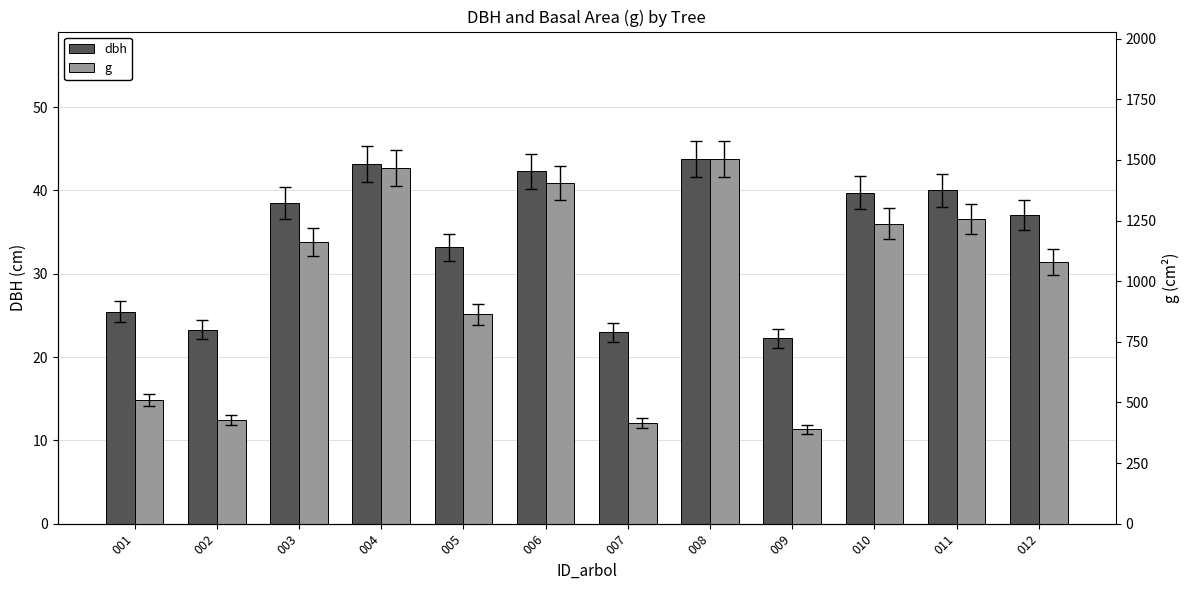

True or false: g has a value of 1503.3 at 008.

True